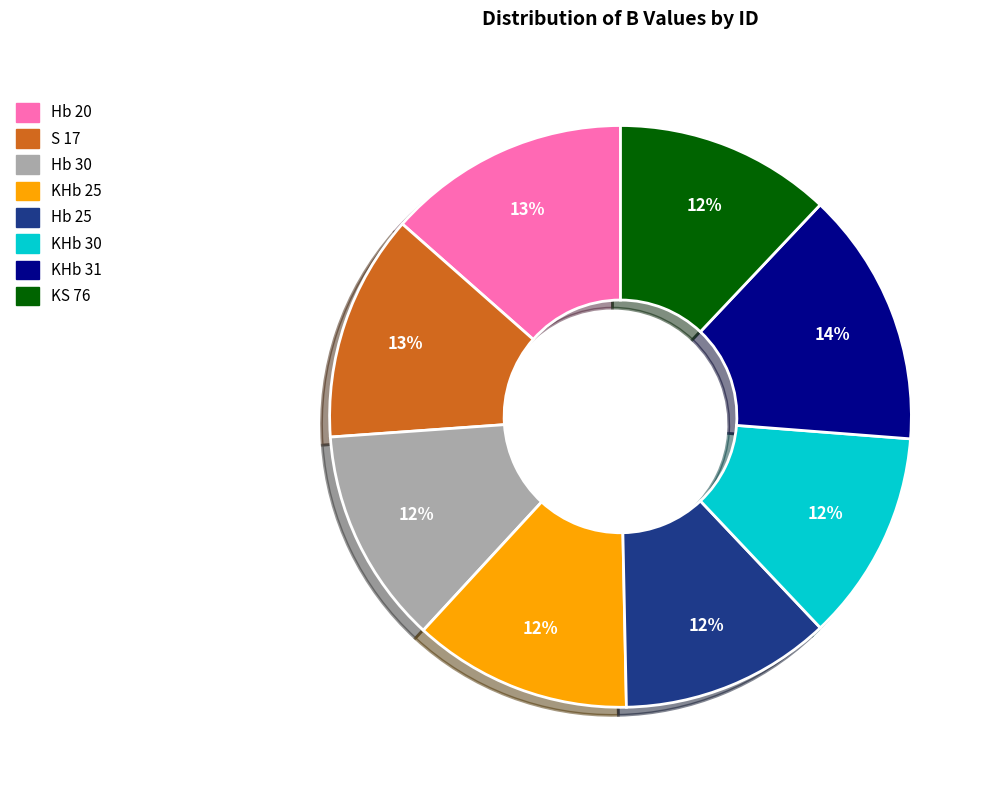

Which has a higher value, Hb 20 or Hb 30?

Hb 20